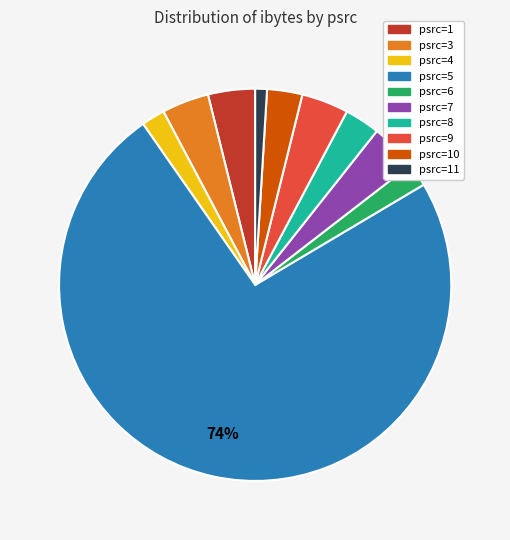

Which has a higher value, psrc=4 or psrc=8?

psrc=8